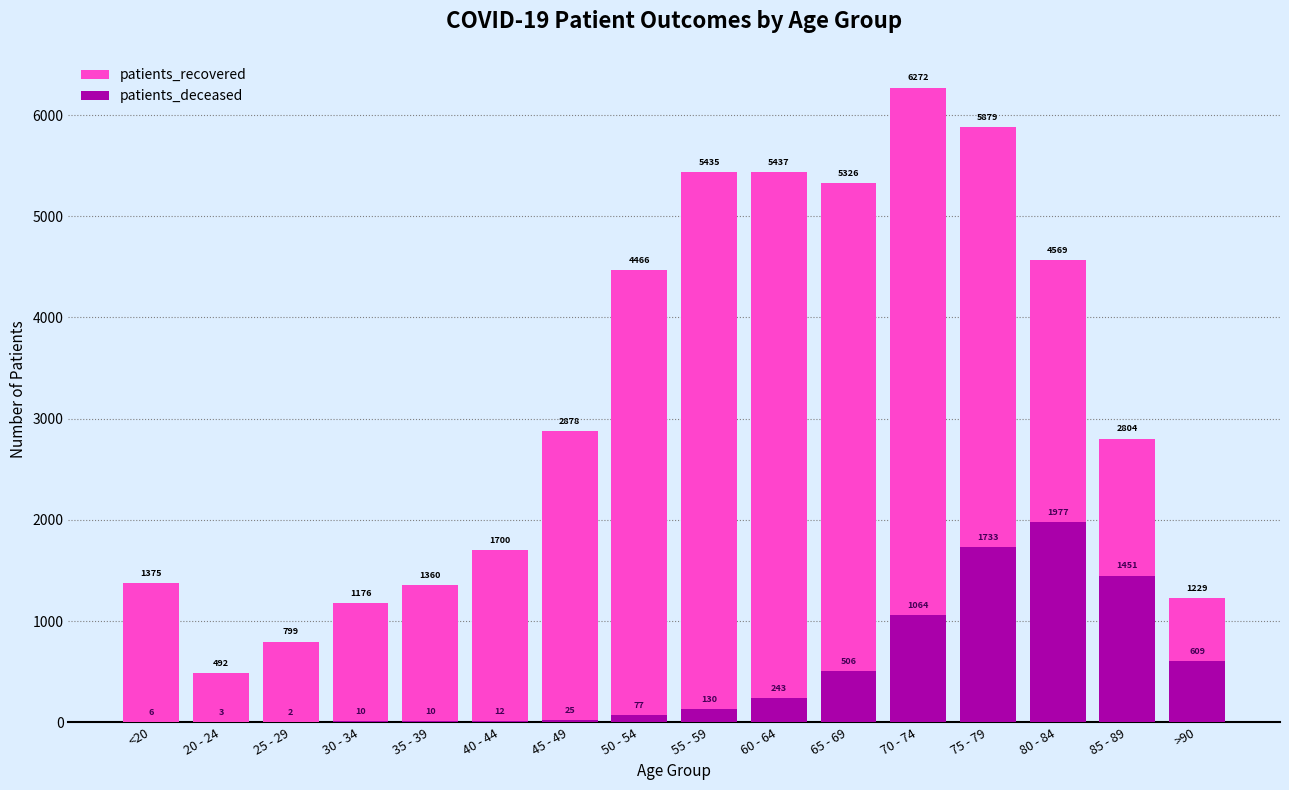

Reading left to right, what are all the values shown in this chart?

patients_recovered: <20=1375	20 - 24=492	25 - 29=799	30 - 34=1176	35 - 39=1360	40 - 44=1700	45 - 49=2878	50 - 54=4466	55 - 59=5435	60 - 64=5437	65 - 69=5326	70 - 74=6272	75 - 79=5879	80 - 84=4569	85 - 89=2804	>90=1229
patients_deceased: <20=6	20 - 24=3	25 - 29=2	30 - 34=10	35 - 39=10	40 - 44=12	45 - 49=25	50 - 54=77	55 - 59=130	60 - 64=243	65 - 69=506	70 - 74=1064	75 - 79=1733	80 - 84=1977	85 - 89=1451	>90=609